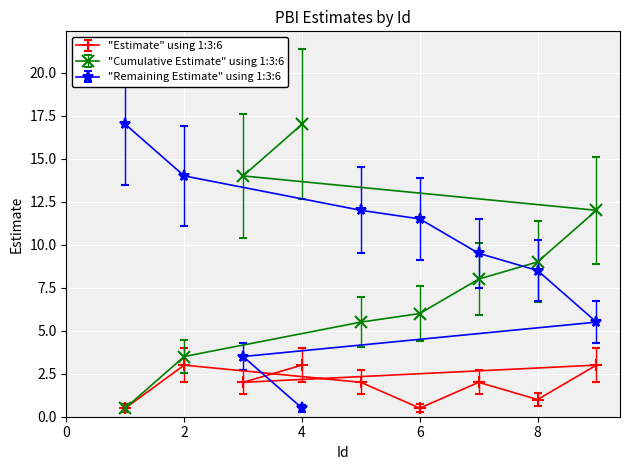

What is the greatest value displayed?

17.0